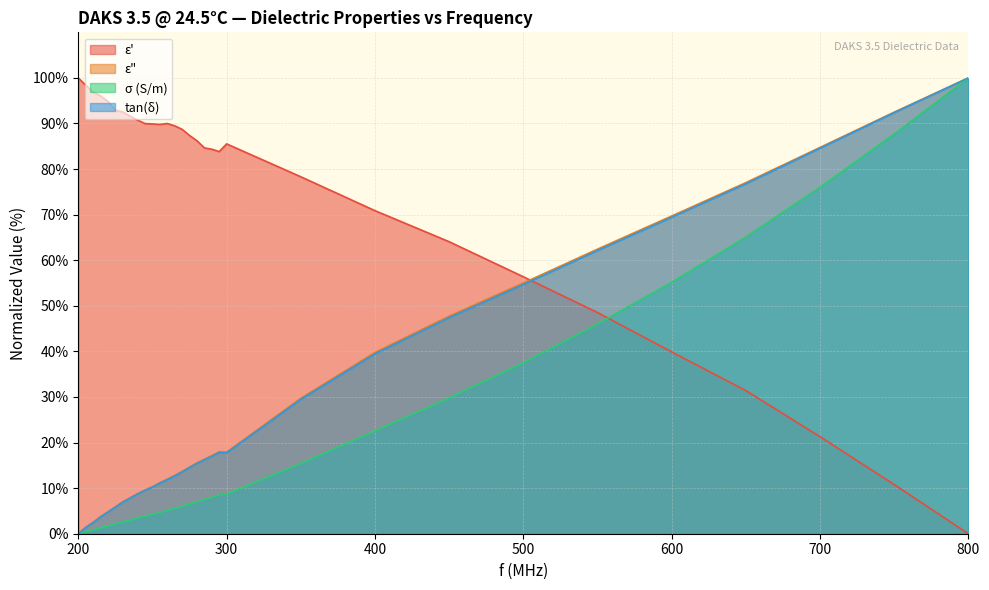

Where is tan(δ) nearest to the value 50?

450